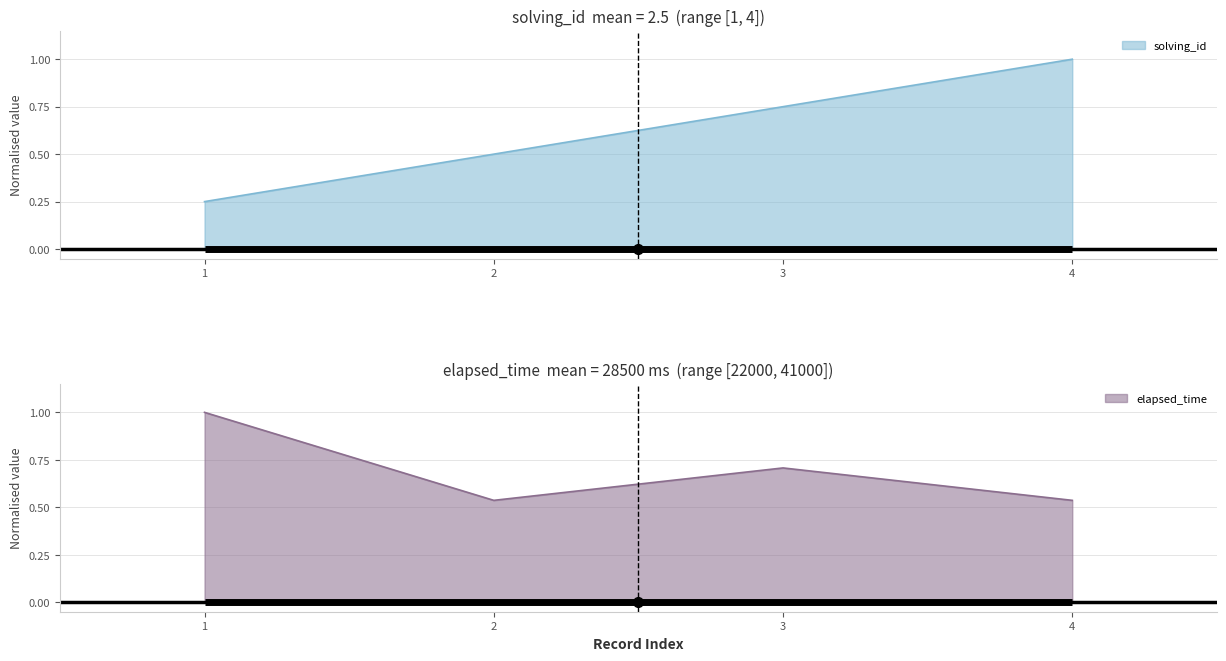

Rank the series by their average value, from lowest to highest.

solving_id, elapsed_time